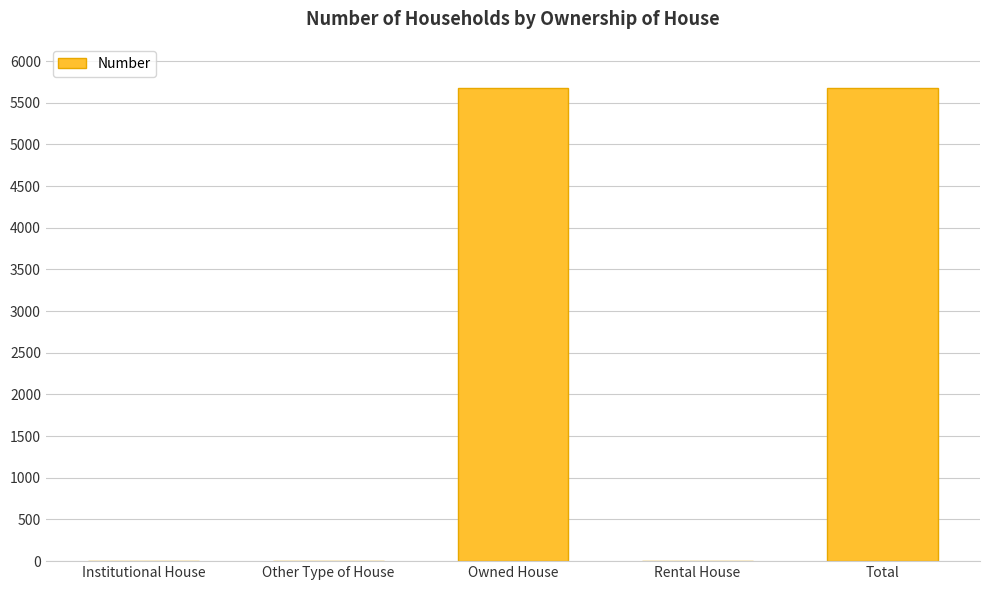

The value at Total is 5681. True or false?

True